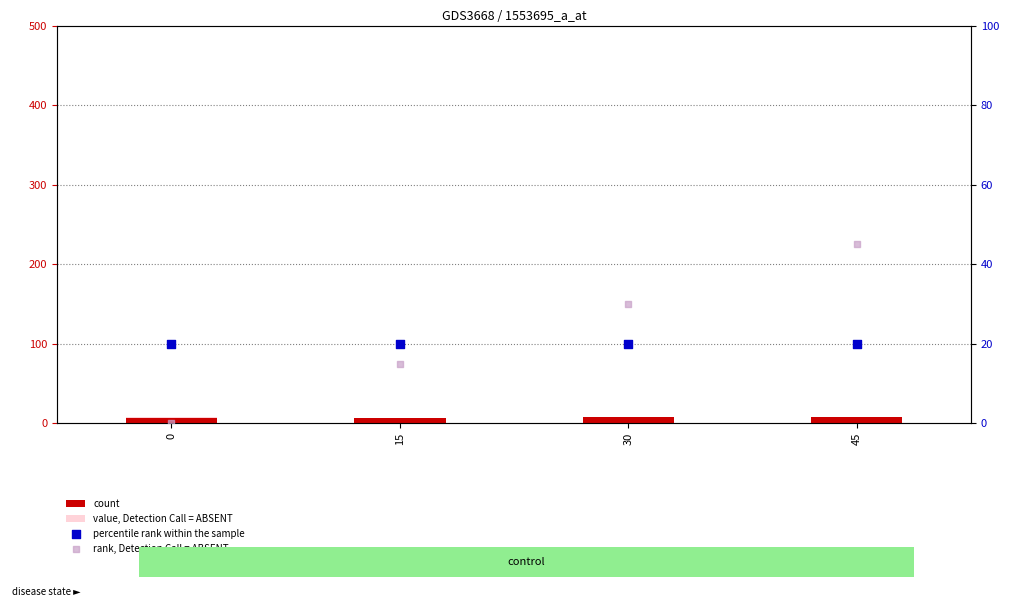

Which series has the widest spread of Y values?

rank, Detection Call = ABSENT